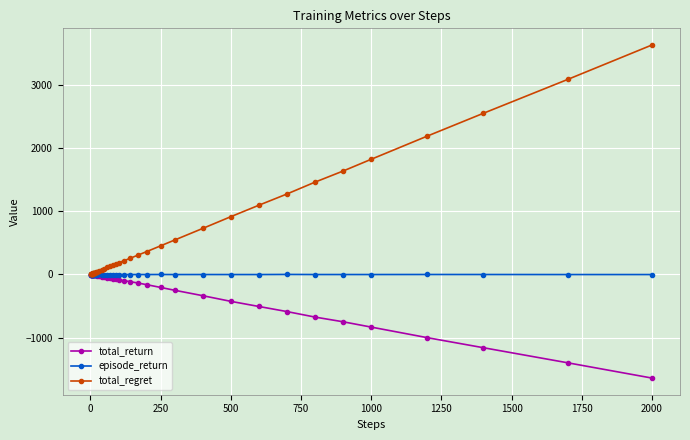

What is the difference between the maximum and second lowest values in the total_return series?

1399.3